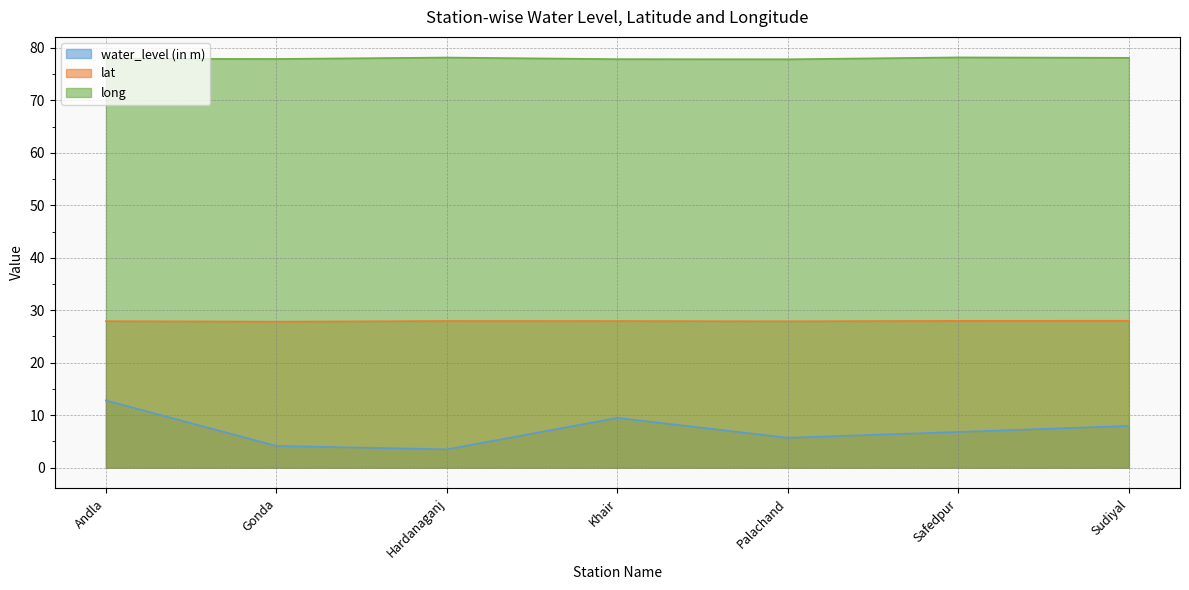

Which has a higher value, Gonda or Andla?

Andla